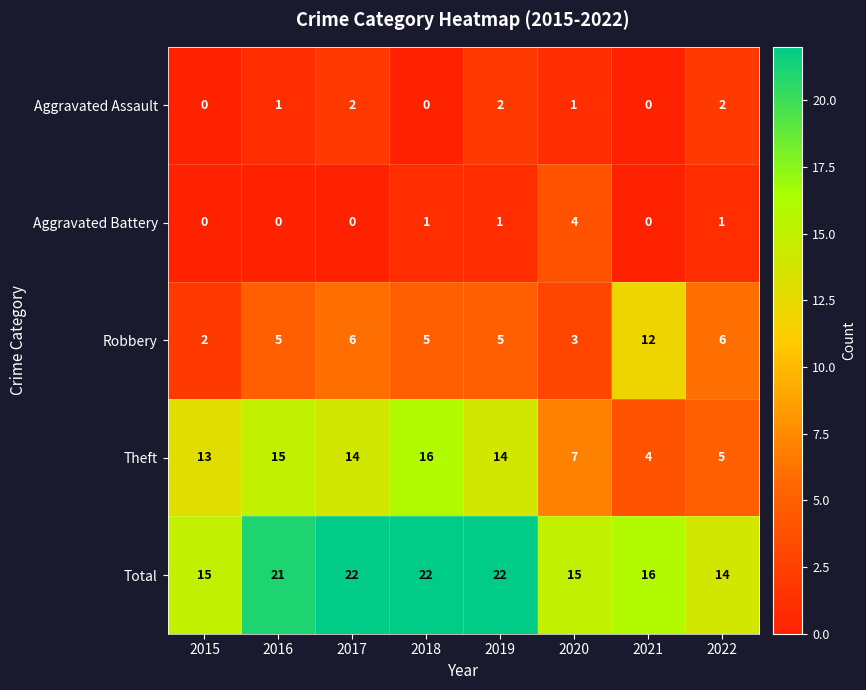

What is the difference between the Robbery values at 2022 and 2020?

3